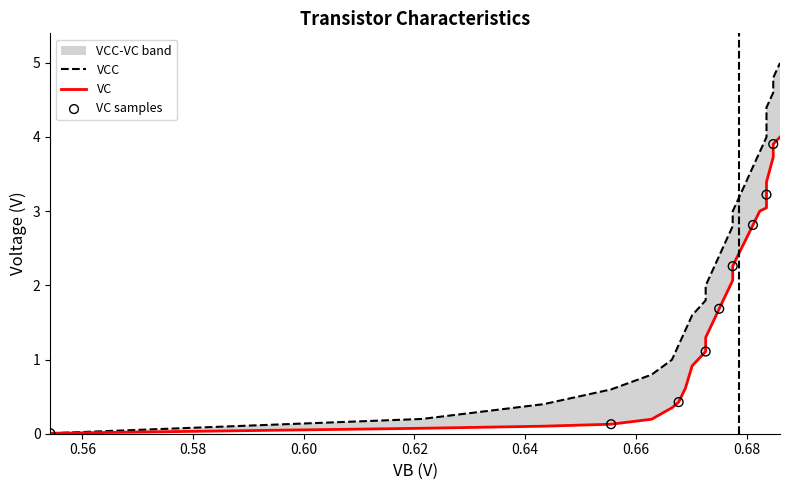

At how many categories does at least one series exceed 3?

10